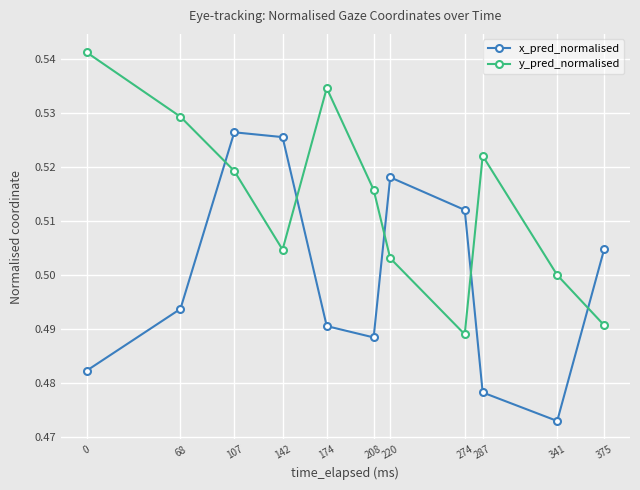

How many x_pred_normalised values are between 0 and 1?

11